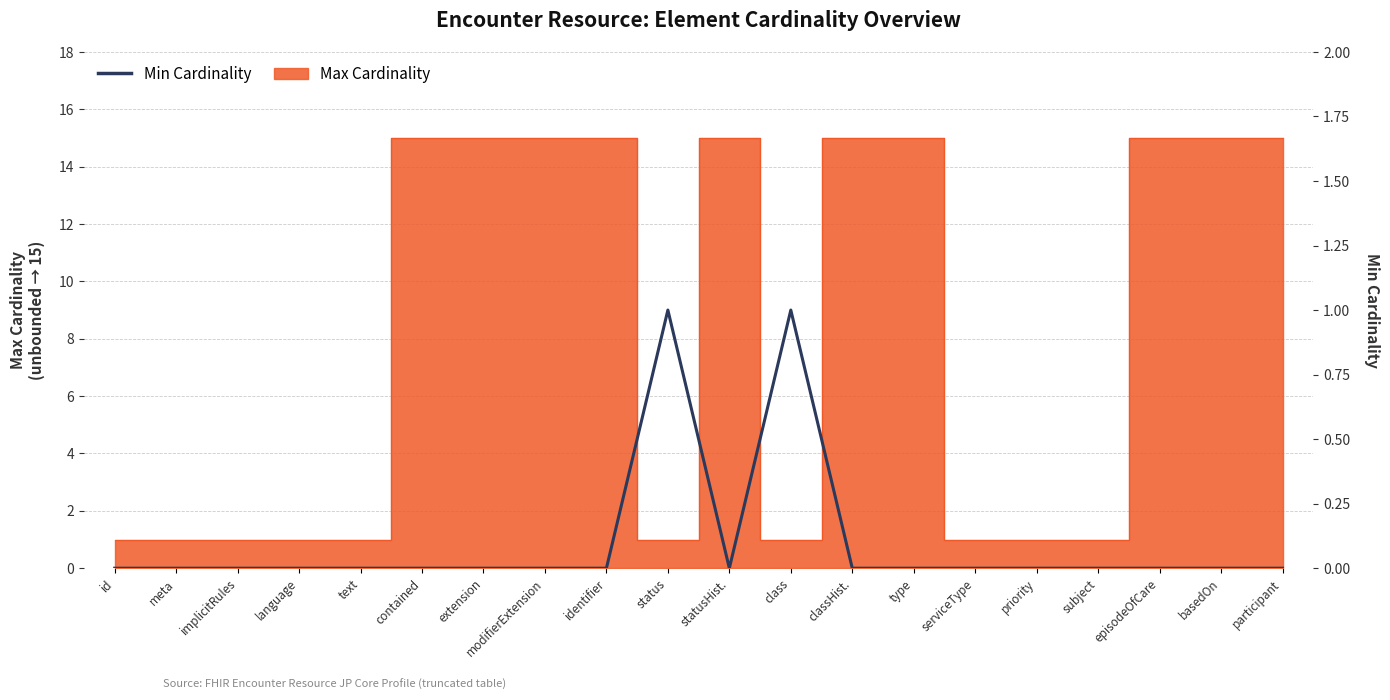

List the labels in order of value, largest first.

status, class, id, meta, implicitRules, language, text, contained, extension, modifierExtension, identifier, statusHist., classHist., type, serviceType, priority, subject, episodeOfCare, basedOn, participant